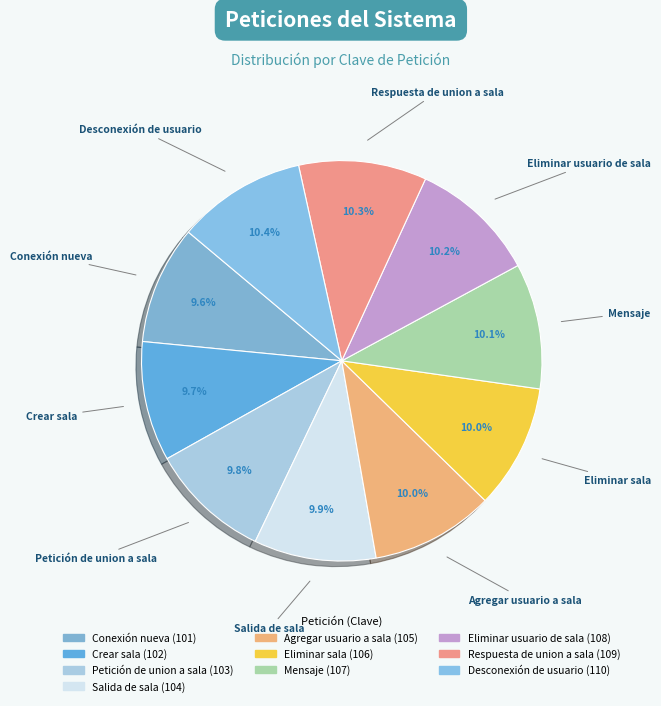

Is it true that Desconexión de usuario is 1% of the pie?

False